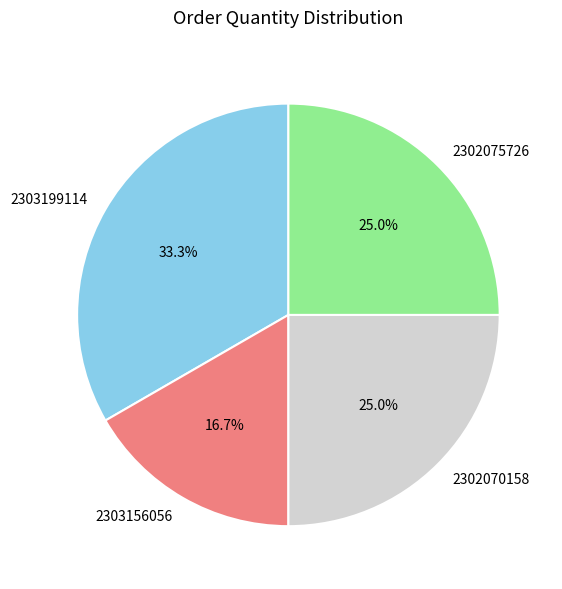

Is it true that 2302070158 is 25% of the pie?

True